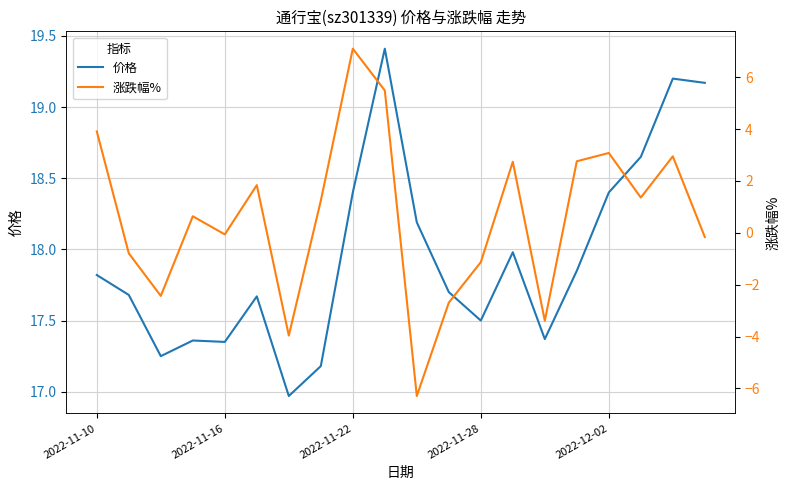

What is the maximum value for 价格?

19.4